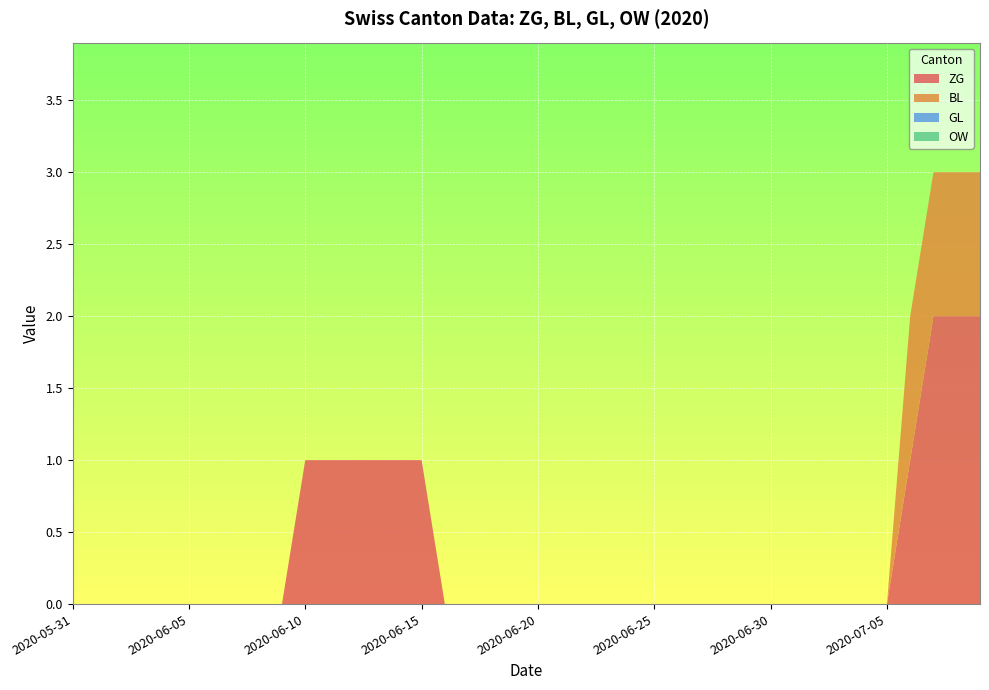

Reading left to right, what are all the values shown in this chart?

ZG: 2020-05-31=0	2020-06-01=0	2020-06-02=0	2020-06-03=0	2020-06-04=0	2020-06-05=0	2020-06-06=0	2020-06-07=0	2020-06-08=0	2020-06-09=0	2020-06-10=1	2020-06-11=1	2020-06-12=1	2020-06-13=1	2020-06-14=1	2020-06-15=1	2020-06-16=0	2020-06-17=0	2020-06-18=0	2020-06-19=0	2020-06-20=0	2020-06-21=0	2020-06-22=0	2020-06-23=0	2020-06-24=0	2020-06-25=0	2020-06-26=0	2020-06-27=0	2020-06-28=0	2020-06-29=0	2020-06-30=0	2020-07-01=0	2020-07-02=0	2020-07-03=0	2020-07-04=0	2020-07-05=0	2020-07-06=1	2020-07-07=2	2020-07-08=2	2020-07-09=2
BL: 2020-05-31=0	2020-06-01=0	2020-06-02=0	2020-06-03=0	2020-06-04=0	2020-06-05=0	2020-06-06=0	2020-06-07=0	2020-06-08=0	2020-06-09=0	2020-06-10=0	2020-06-11=0	2020-06-12=0	2020-06-13=0	2020-06-14=0	2020-06-15=0	2020-06-16=0	2020-06-17=0	2020-06-18=0	2020-06-19=0	2020-06-20=0	2020-06-21=0	2020-06-22=0	2020-06-23=0	2020-06-24=0	2020-06-25=0	2020-06-26=0	2020-06-27=0	2020-06-28=0	2020-06-29=0	2020-06-30=0	2020-07-01=0	2020-07-02=0	2020-07-03=0	2020-07-04=0	2020-07-05=0	2020-07-06=1	2020-07-07=1	2020-07-08=1	2020-07-09=1
GL: 2020-05-31=0	2020-06-01=0	2020-06-02=0	2020-06-03=0	2020-06-04=0	2020-06-05=0	2020-06-06=0	2020-06-07=0	2020-06-08=0	2020-06-09=0	2020-06-10=0	2020-06-11=0	2020-06-12=0	2020-06-13=0	2020-06-14=0	2020-06-15=0	2020-06-16=0	2020-06-17=0	2020-06-18=0	2020-06-19=0	2020-06-20=0	2020-06-21=0	2020-06-22=0	2020-06-23=0	2020-06-24=0	2020-06-25=0	2020-06-26=0	2020-06-27=0	2020-06-28=0	2020-06-29=0	2020-06-30=0	2020-07-01=0	2020-07-02=0	2020-07-03=0	2020-07-04=0	2020-07-05=0	2020-07-06=0	2020-07-07=0	2020-07-08=0	2020-07-09=0
OW: 2020-05-31=0	2020-06-01=0	2020-06-02=0	2020-06-03=0	2020-06-04=0	2020-06-05=0	2020-06-06=0	2020-06-07=0	2020-06-08=0	2020-06-09=0	2020-06-10=0	2020-06-11=0	2020-06-12=0	2020-06-13=0	2020-06-14=0	2020-06-15=0	2020-06-16=0	2020-06-17=0	2020-06-18=0	2020-06-19=0	2020-06-20=0	2020-06-21=0	2020-06-22=0	2020-06-23=0	2020-06-24=0	2020-06-25=0	2020-06-26=0	2020-06-27=0	2020-06-28=0	2020-06-29=0	2020-06-30=0	2020-07-01=0	2020-07-02=0	2020-07-03=0	2020-07-04=0	2020-07-05=0	2020-07-06=0	2020-07-07=0	2020-07-08=0	2020-07-09=0